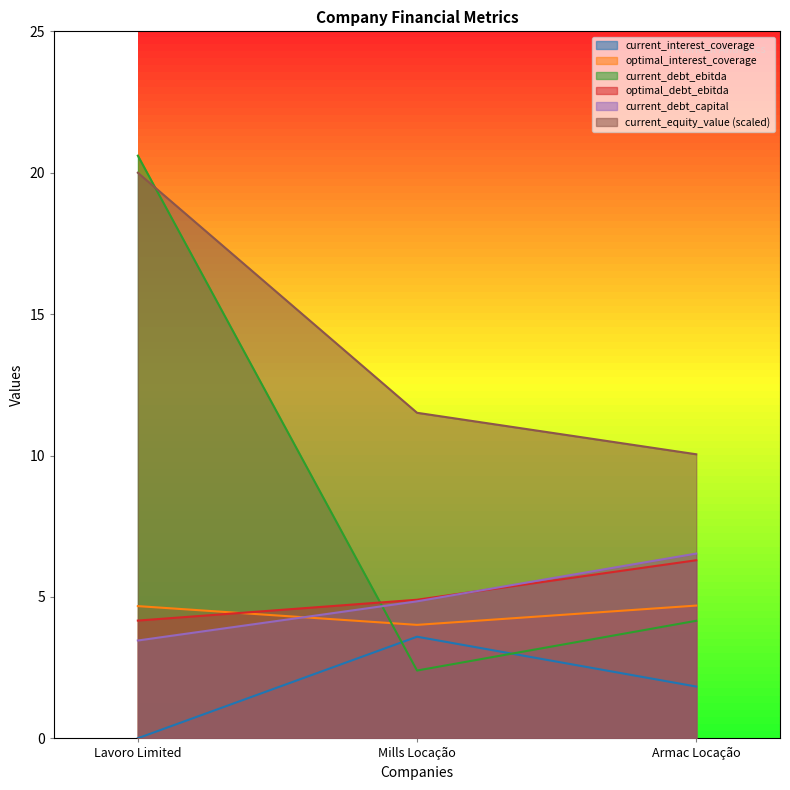

What is the minimum value for optimal_debt_ebitda?

4.2